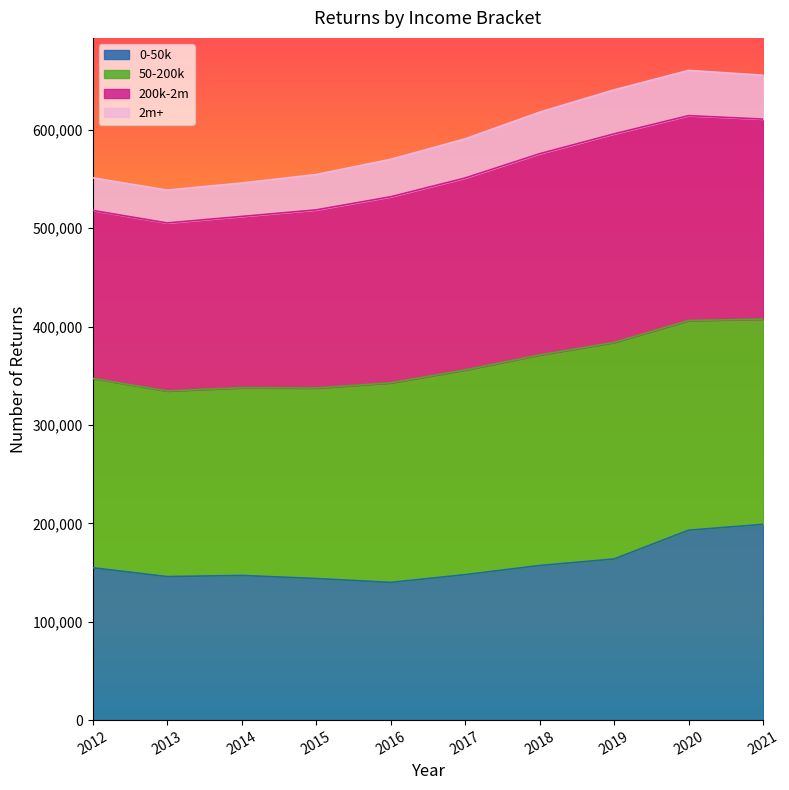

What is the spread (max minus min) of values at 2016?

430088